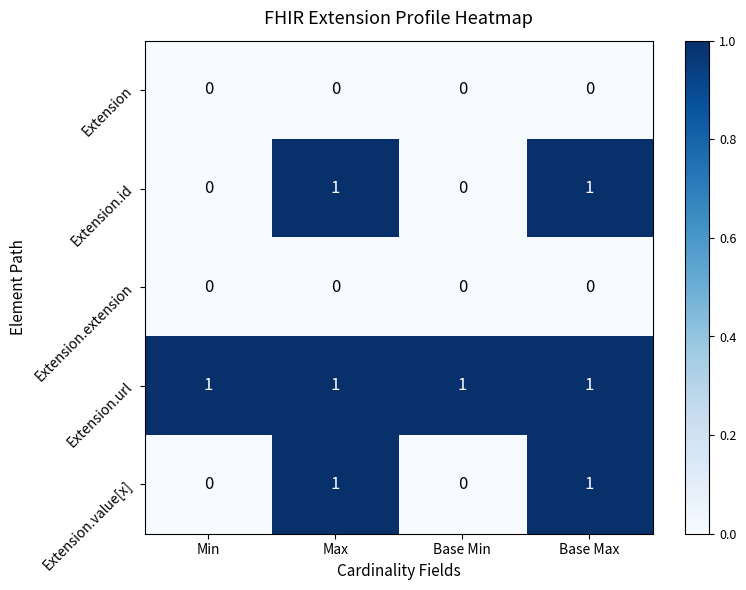

True or false: Extension.url has a value of 0 at Base Min.

False